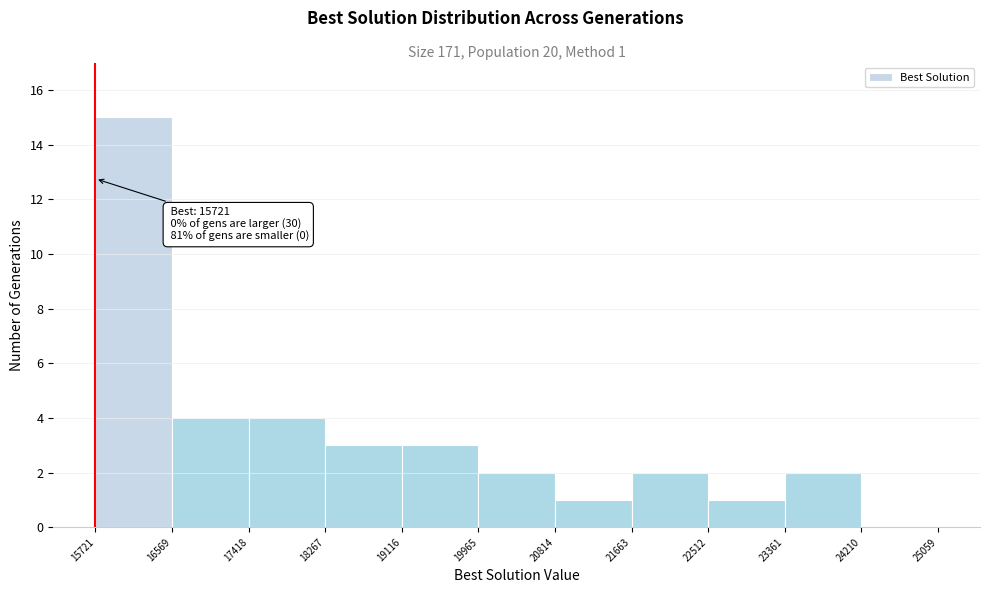

Over which range of the x-axis is the bar tallest?

15721 to 16569